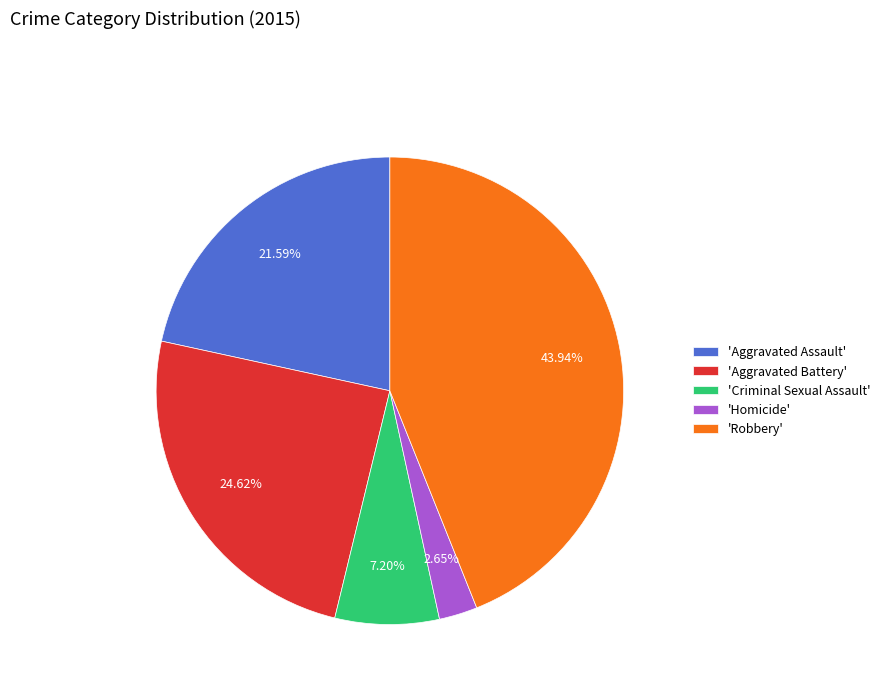

How many slices are in this pie chart?

5